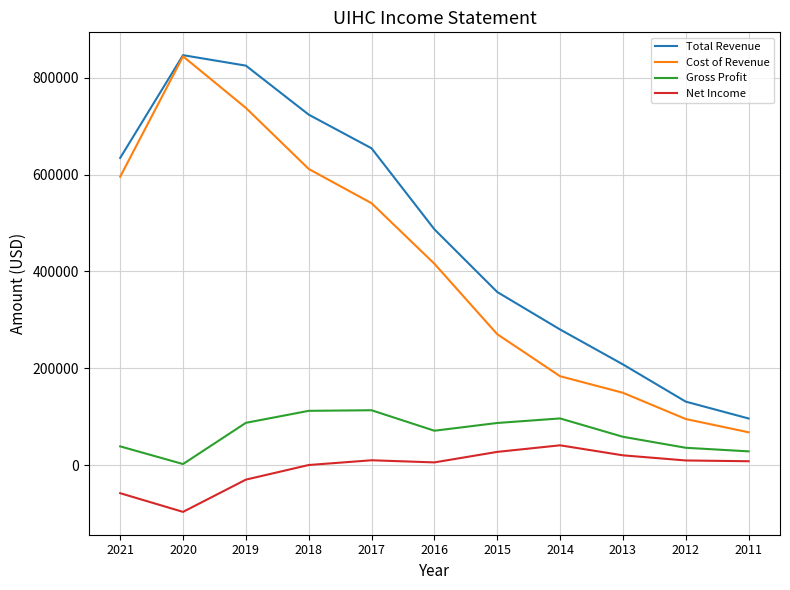

The Gross Profit series shows 35900 at 2012. True or false?

True